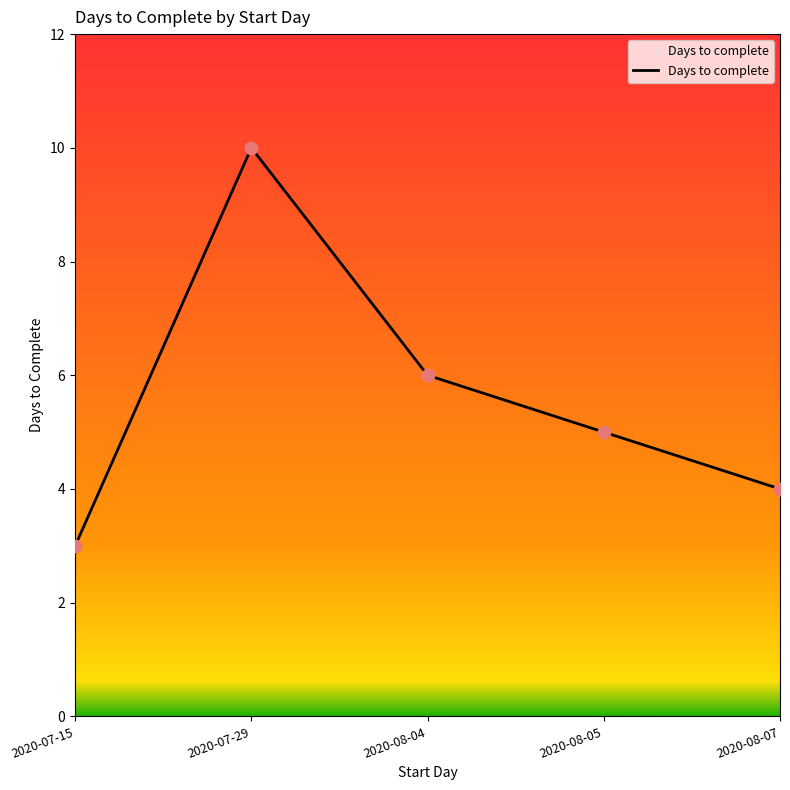

What is the change in value from 2020-07-15 to 2020-07-29?

+7